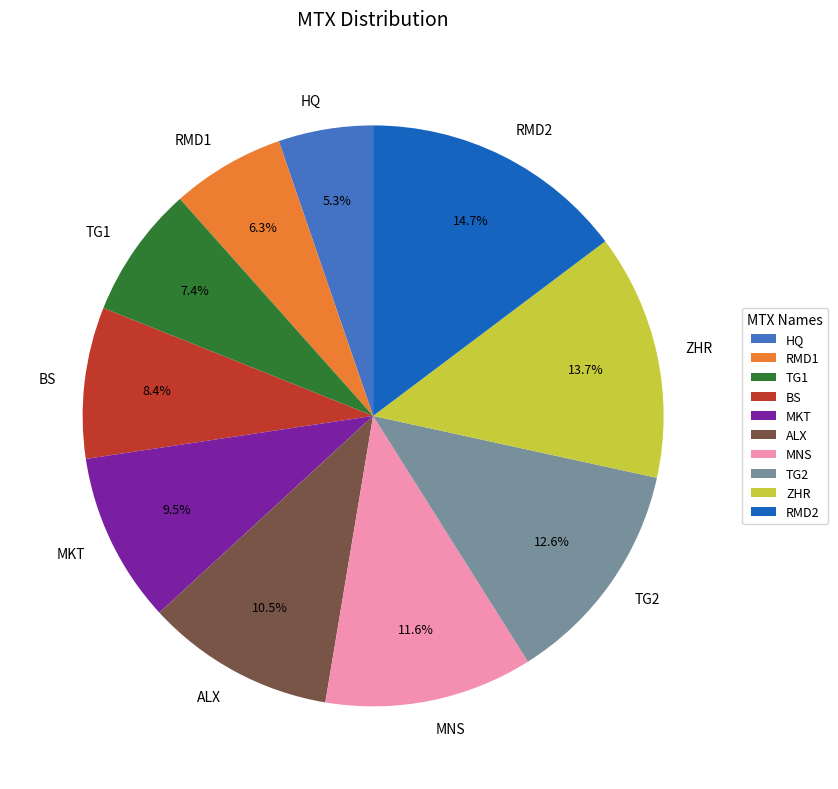

How many slices are in this pie chart?

10